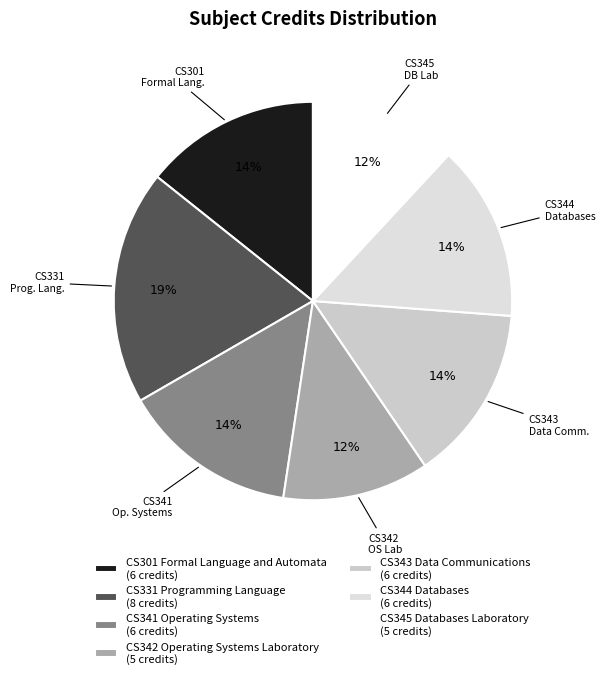

How many slices are in this pie chart?

7